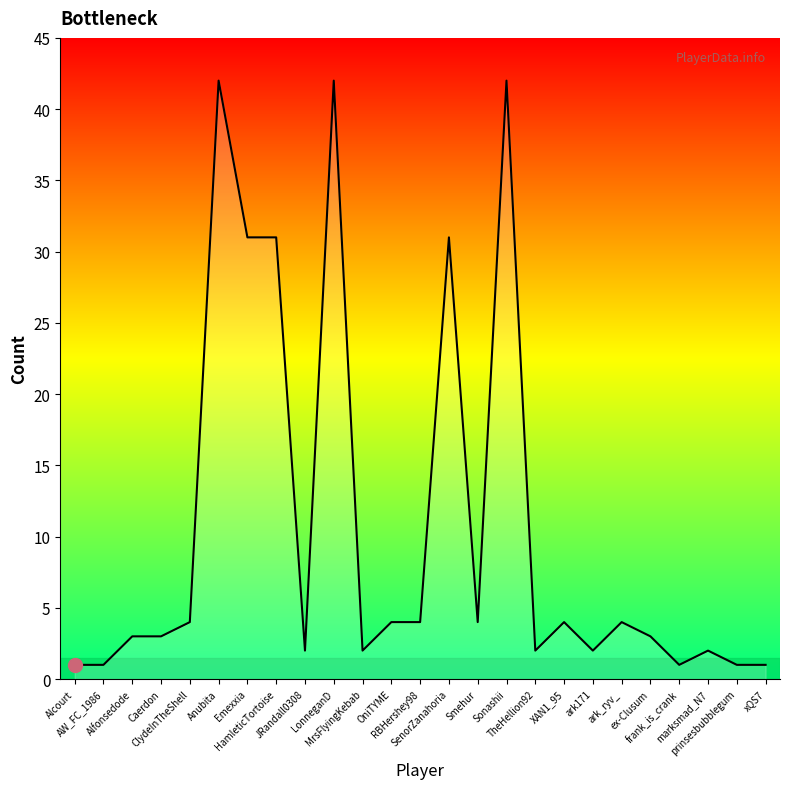

What is the maximum value shown in the chart?

42